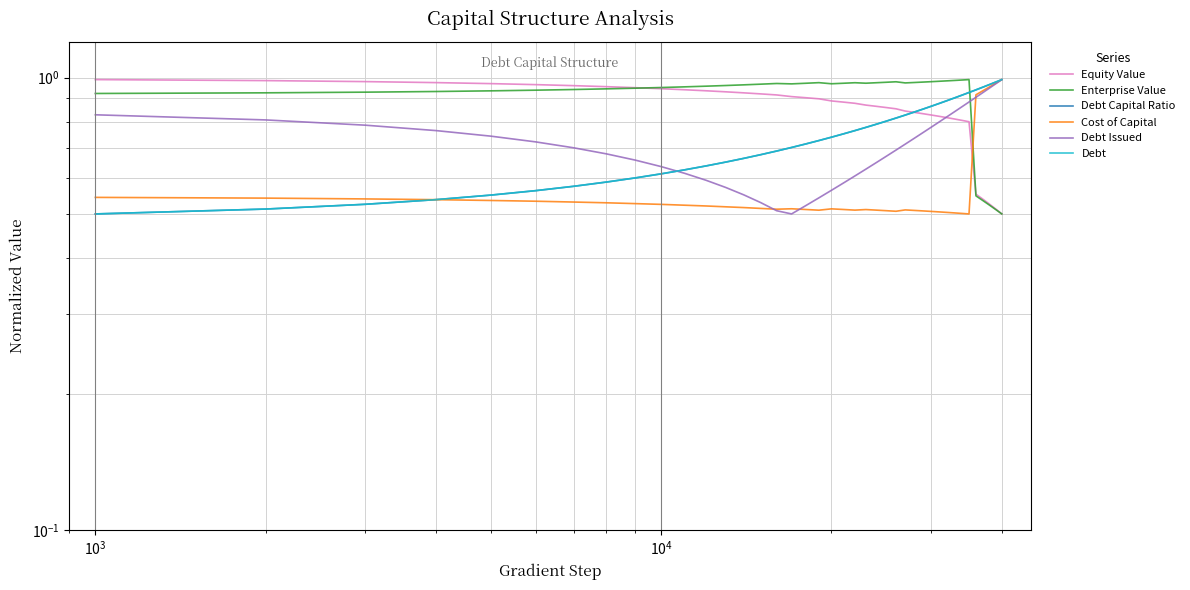

At how many categories does at least one series exceed 0?

40